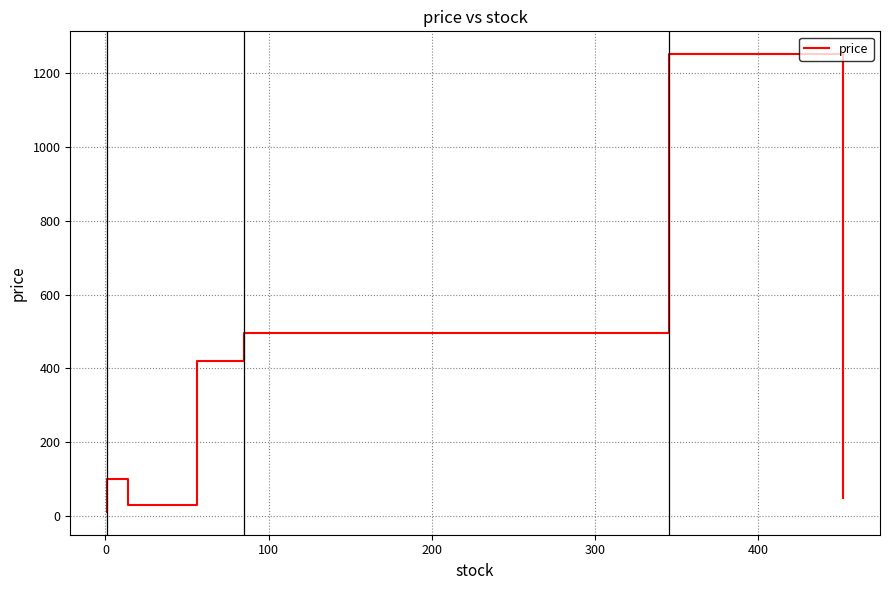

What is the value of the 1st point from the left?

12.0